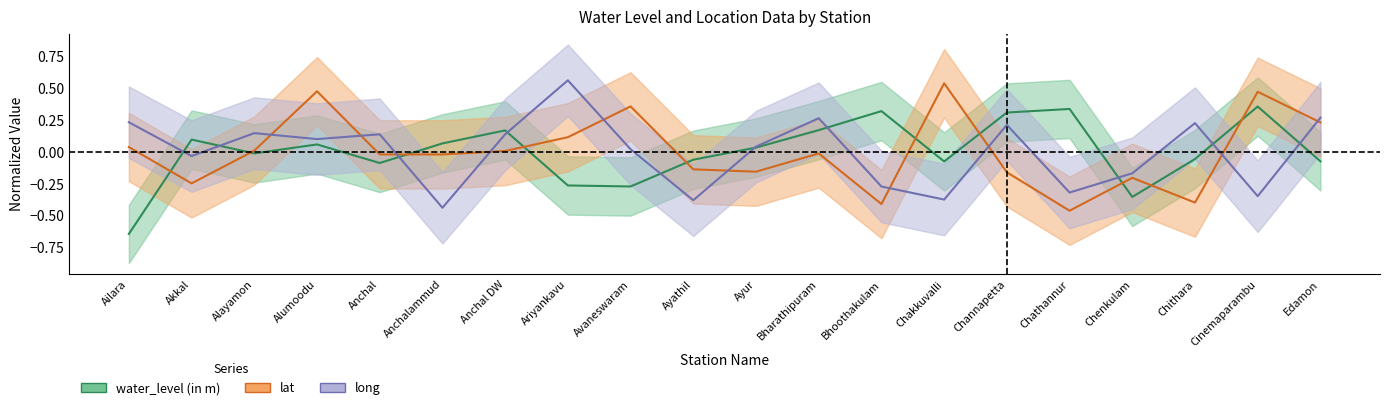

What is the total value across all series at Chathannur?

-0.4